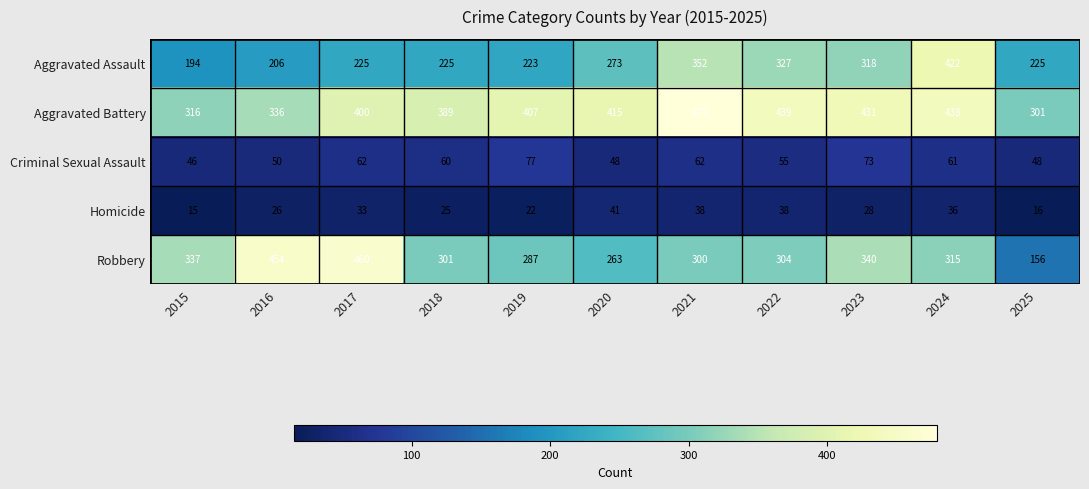

Which label corresponds to the largest value in the chart?

2021